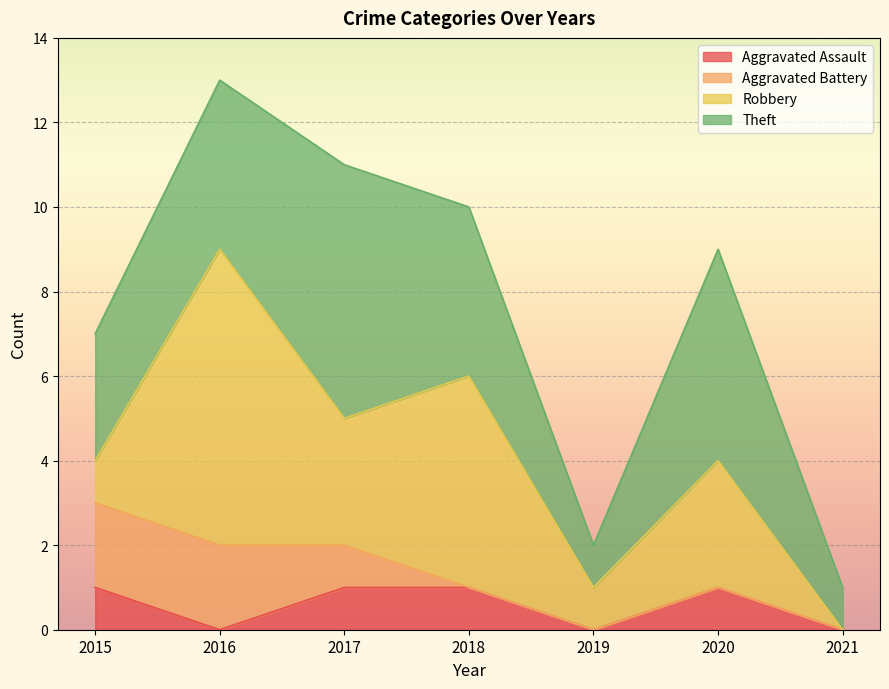

What value does the Theft series have at 2019?

1